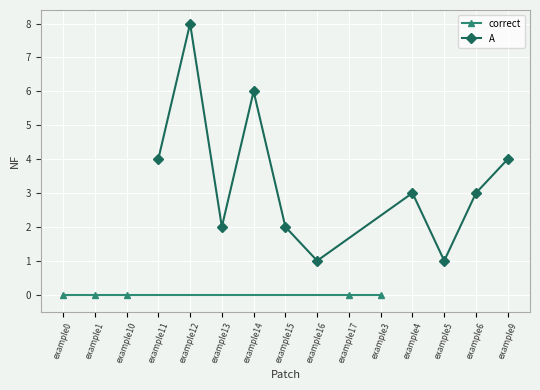

Is it true that A equals 8 at example12?

True